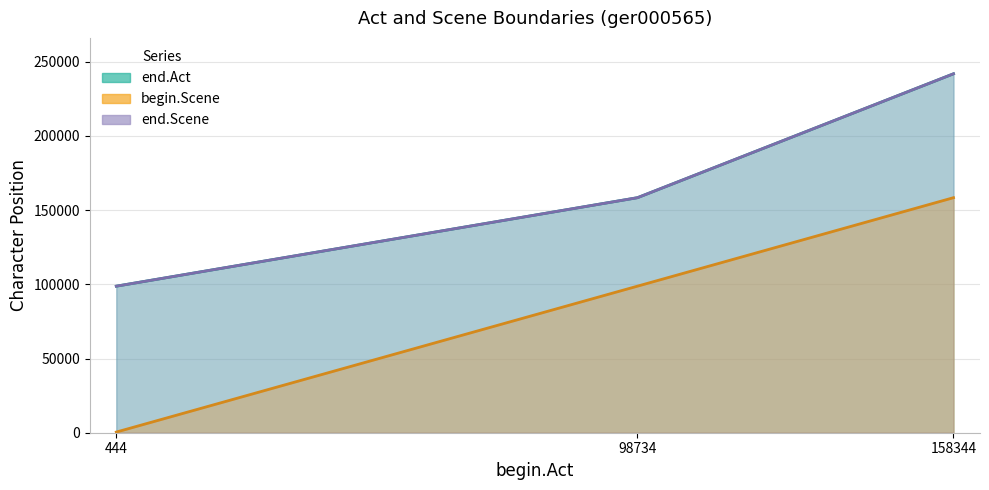

Where does the end.Scene series first go above 158340?

158344